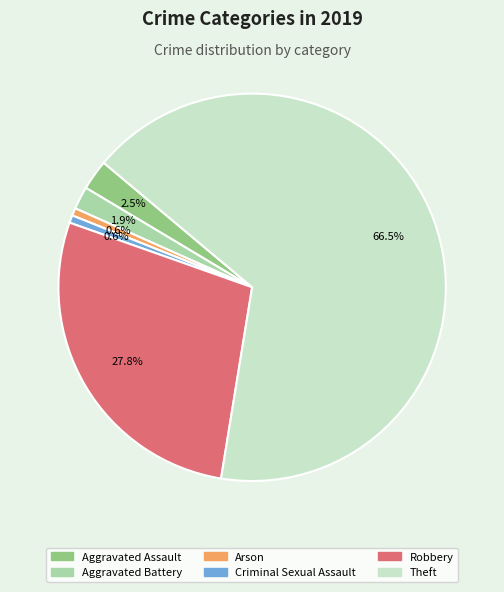

What is the ratio of the value at Theft to the value at Aggravated Battery?

35.0